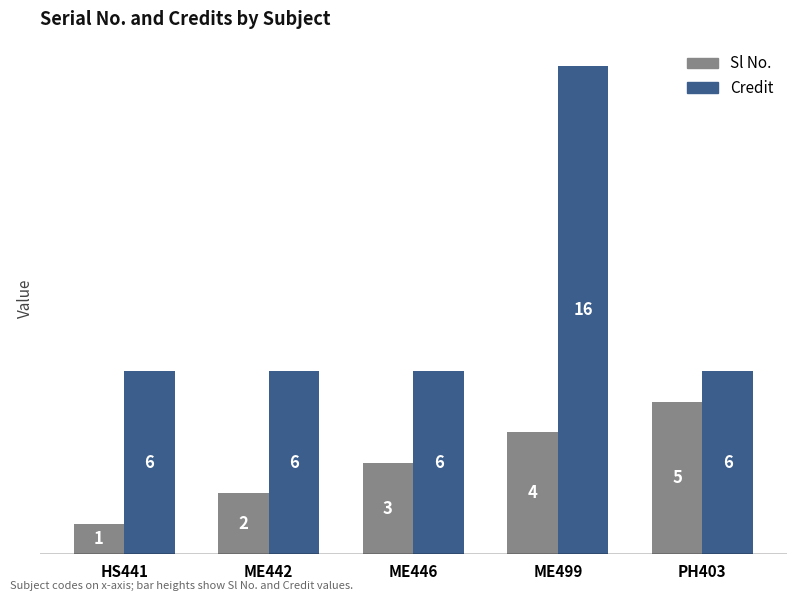

How many Credit values are between 6 and 7?

4